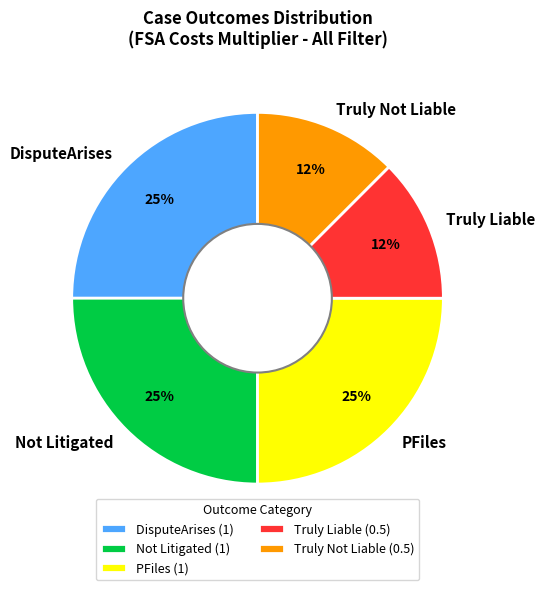

Is there a majority slice in this chart?

No